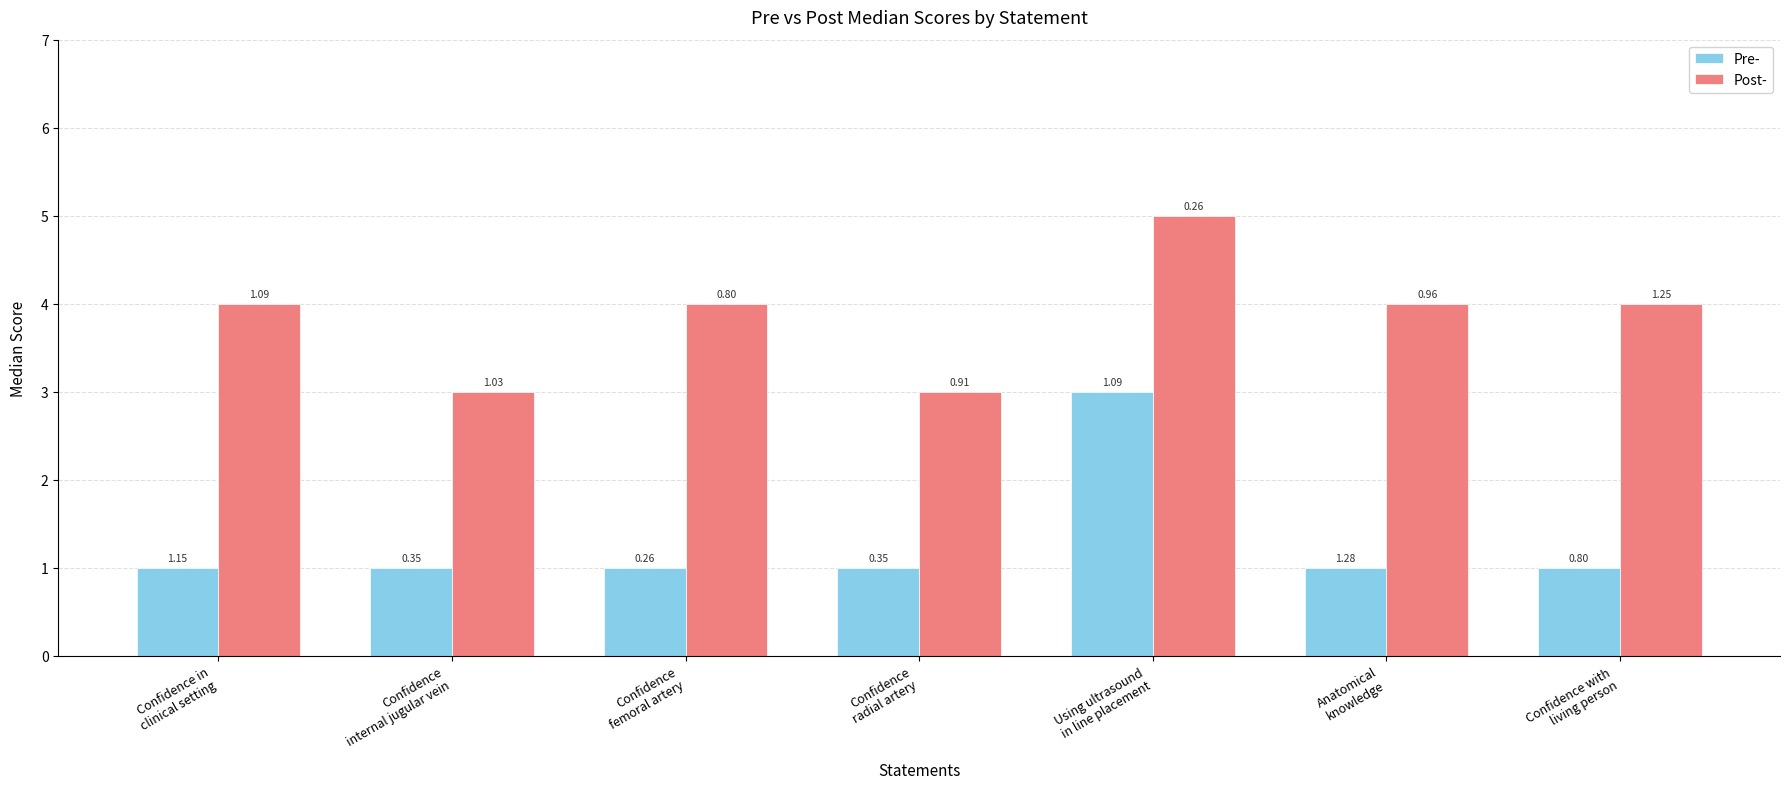

What are all the series names shown in the legend?

Pre-, Post-